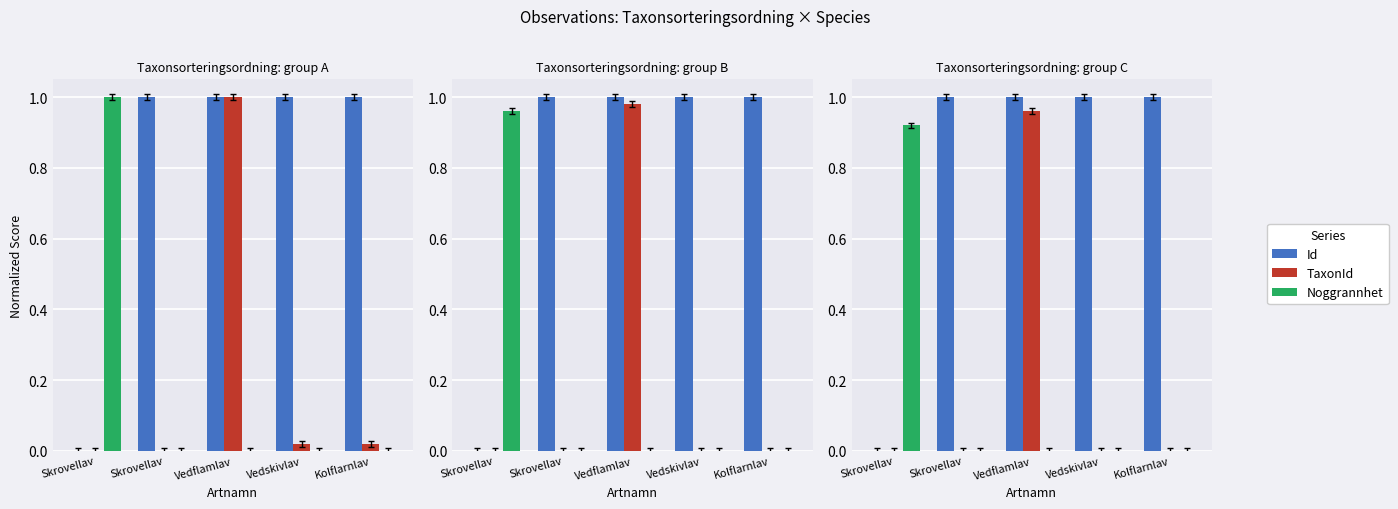

How many data points in Noggrannhet are above 0?

1